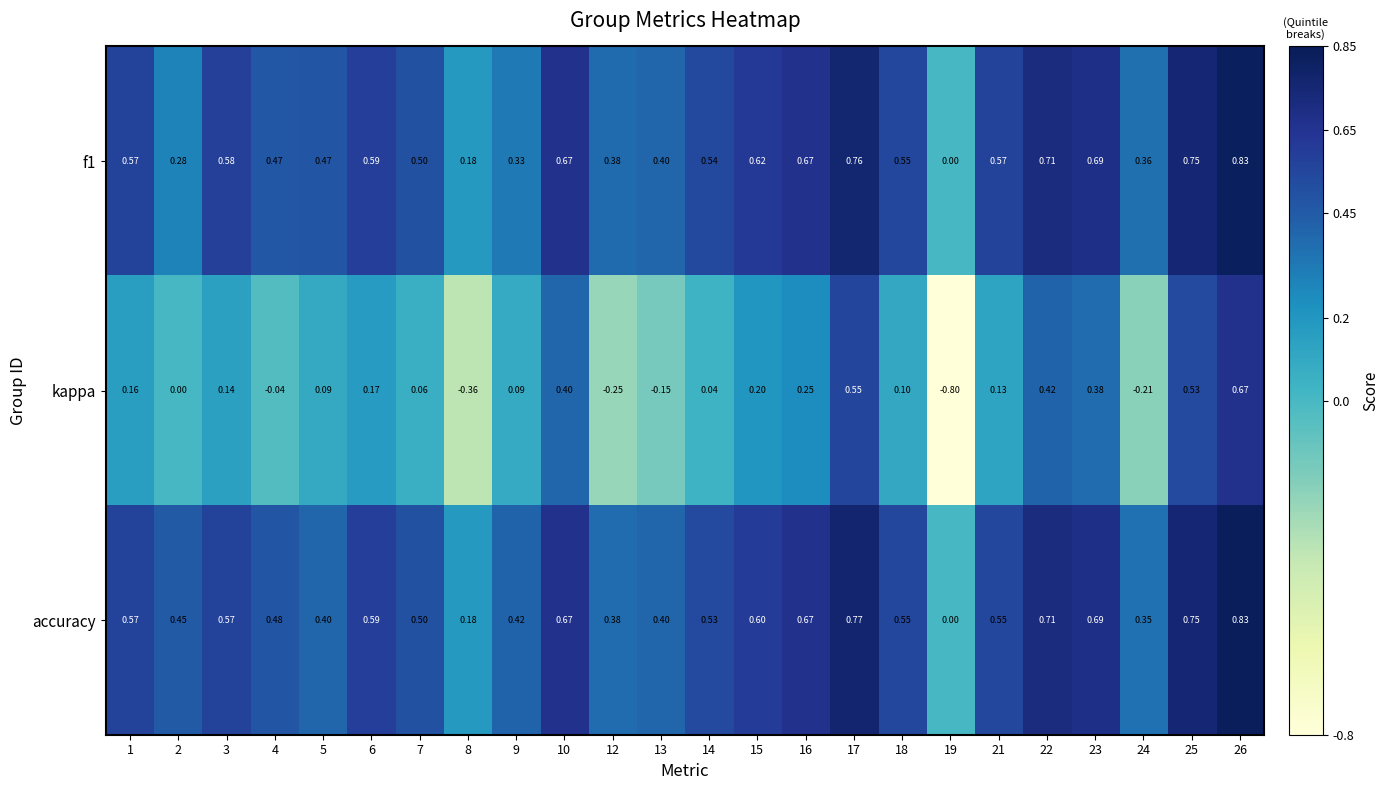

Which series has the largest total across all categories?

accuracy